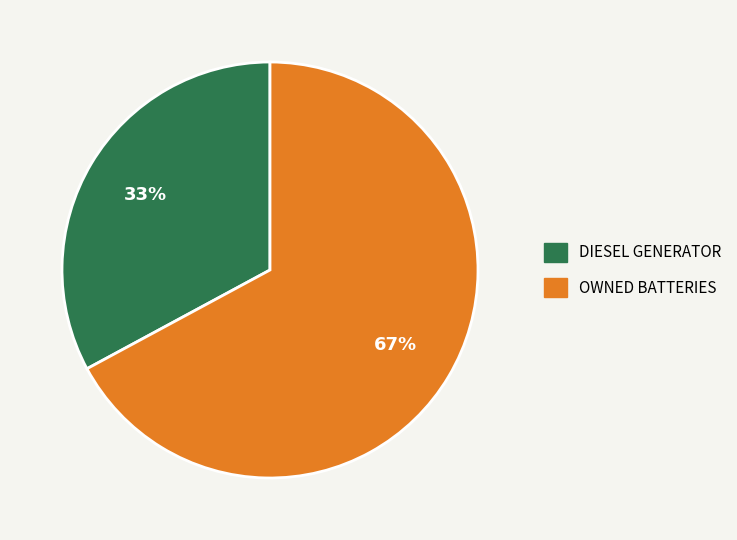

Is there any slice that represents more than half of the pie?

Yes